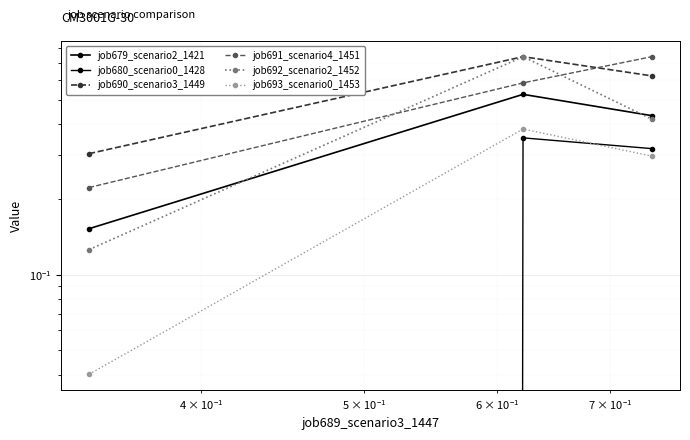

List the series in order of their peak value, highest first.

job690_scenario3_1449, job691_scenario4_1451, job692_scenario2_1452, job679_scenario2_1421, job693_scenario0_1453, job680_scenario0_1428